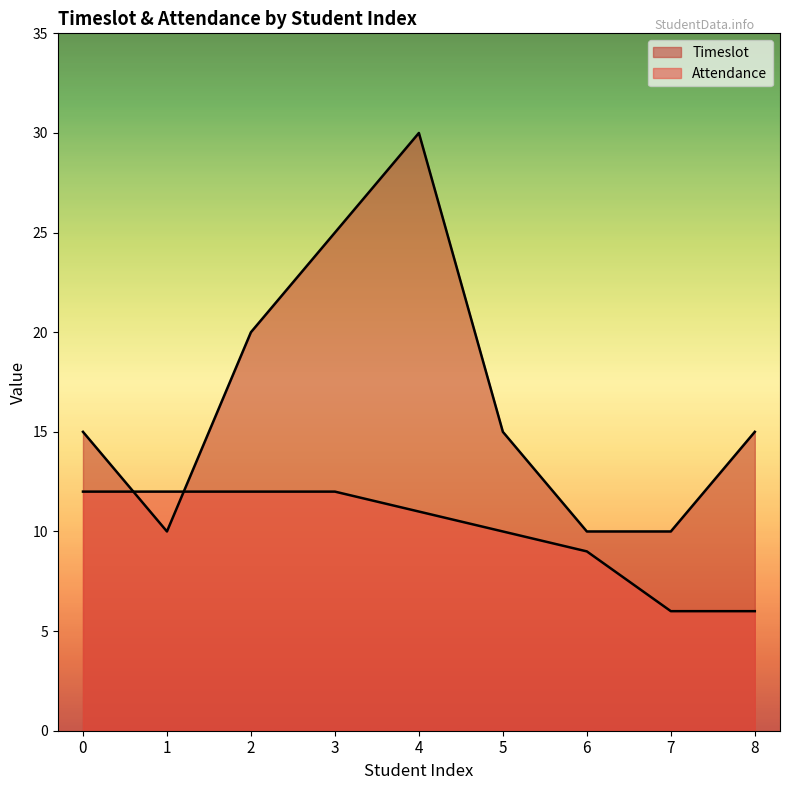

What are all the series names shown in the legend?

Timeslot, Attendance